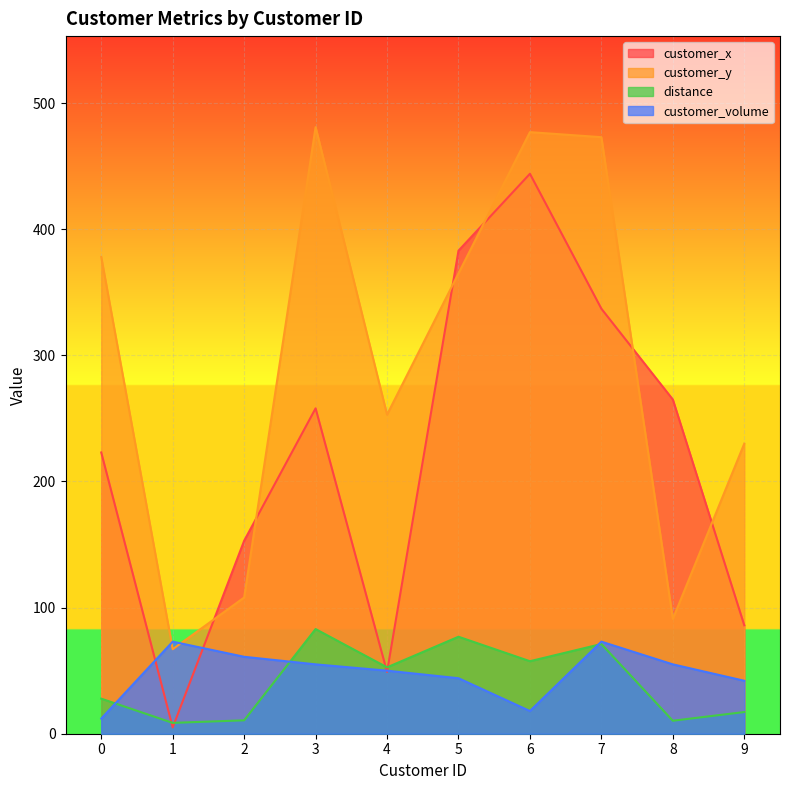

Which series has the largest total across all categories?

customer_y